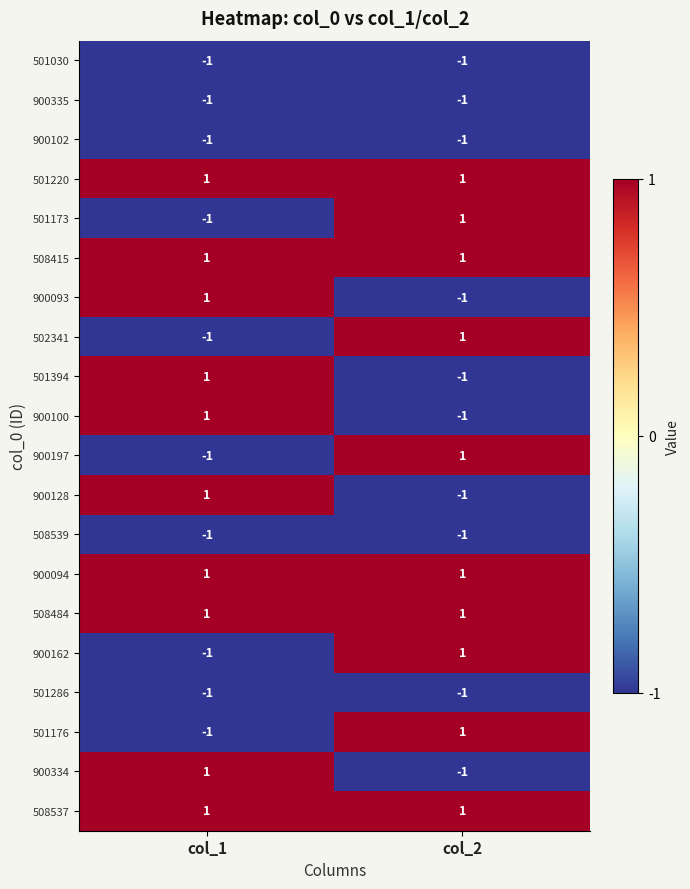

What is the smallest value displayed?

-1